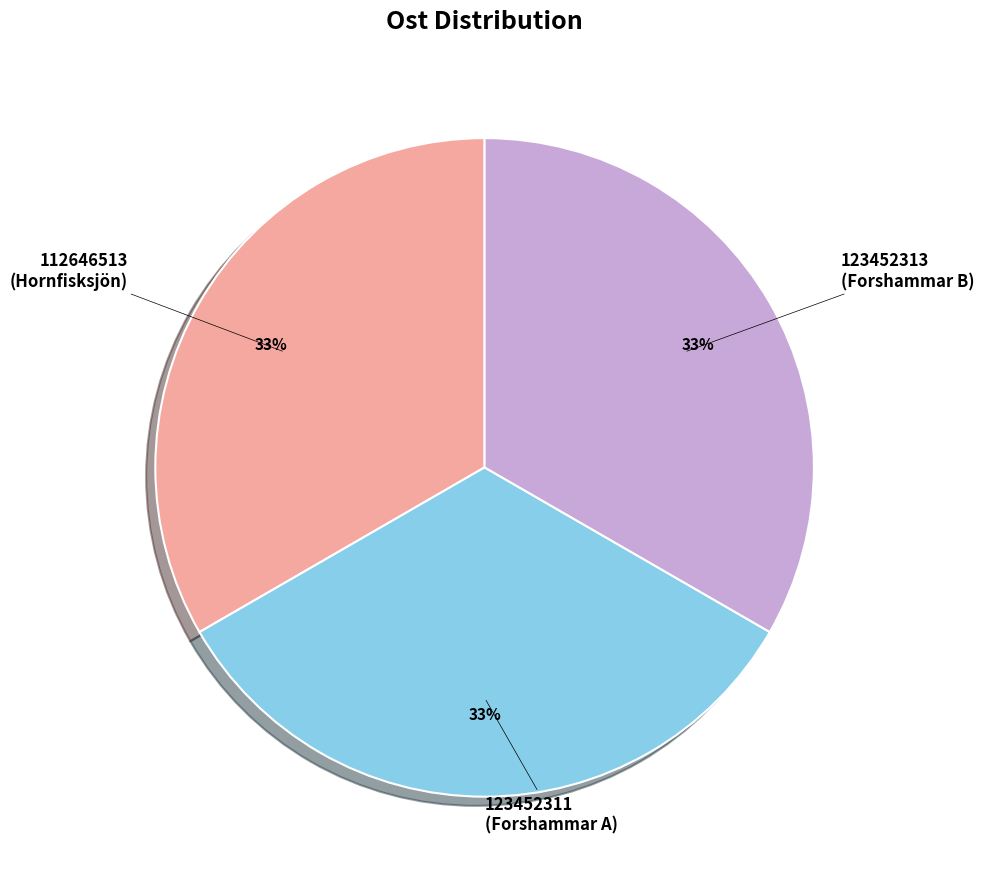

Does any single category account for the majority?

No